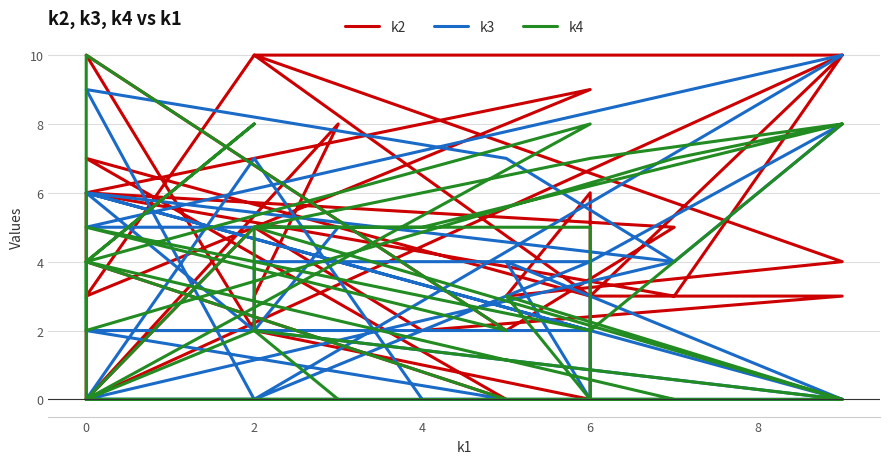

How many lines are shown in the chart?

3